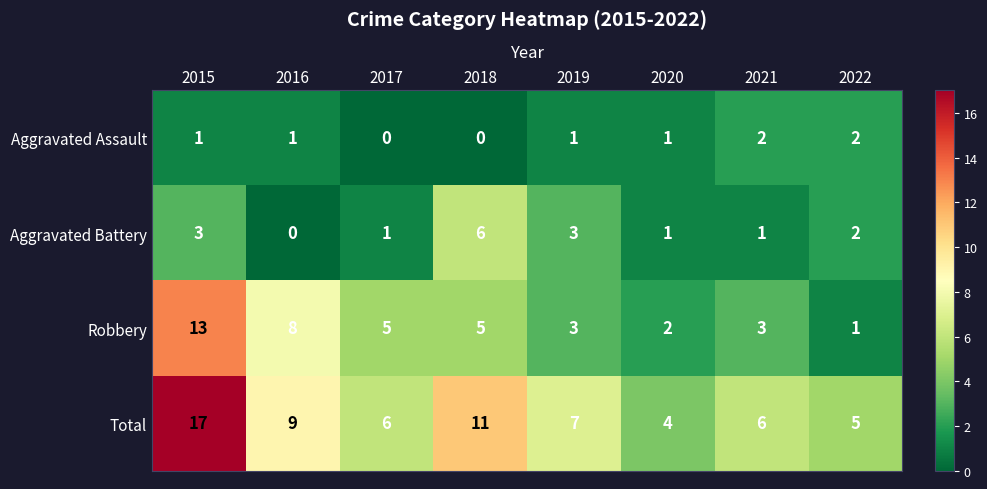

At which category is the sum across all series the highest?

2015